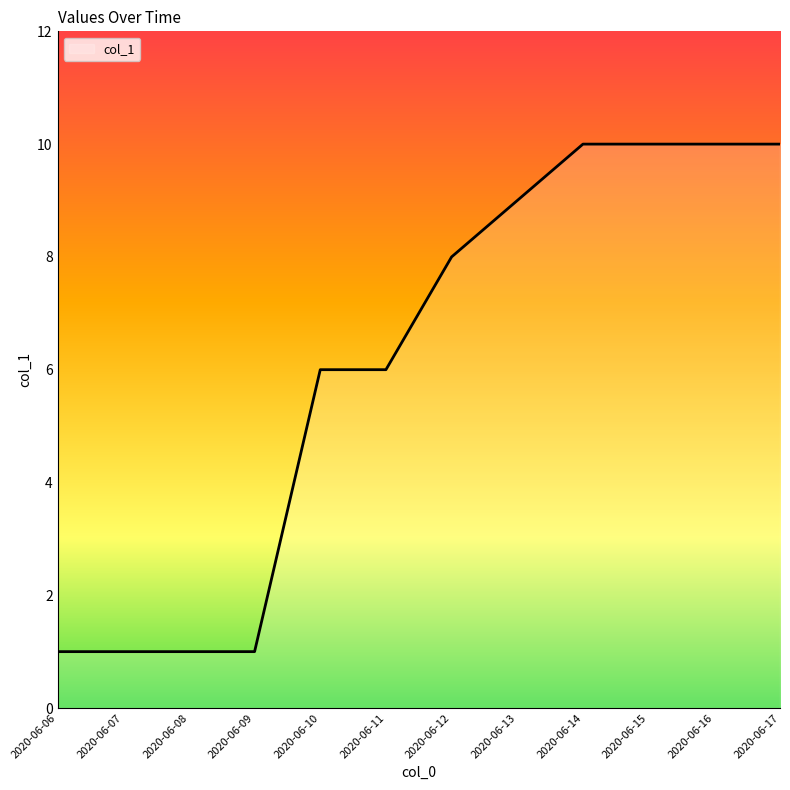

Reading left to right, extract all data points from this chart.

2020-06-06=1	2020-06-07=1	2020-06-08=1	2020-06-09=1	2020-06-10=6	2020-06-11=6	2020-06-12=8	2020-06-13=9	2020-06-14=10	2020-06-15=10	2020-06-16=10	2020-06-17=10